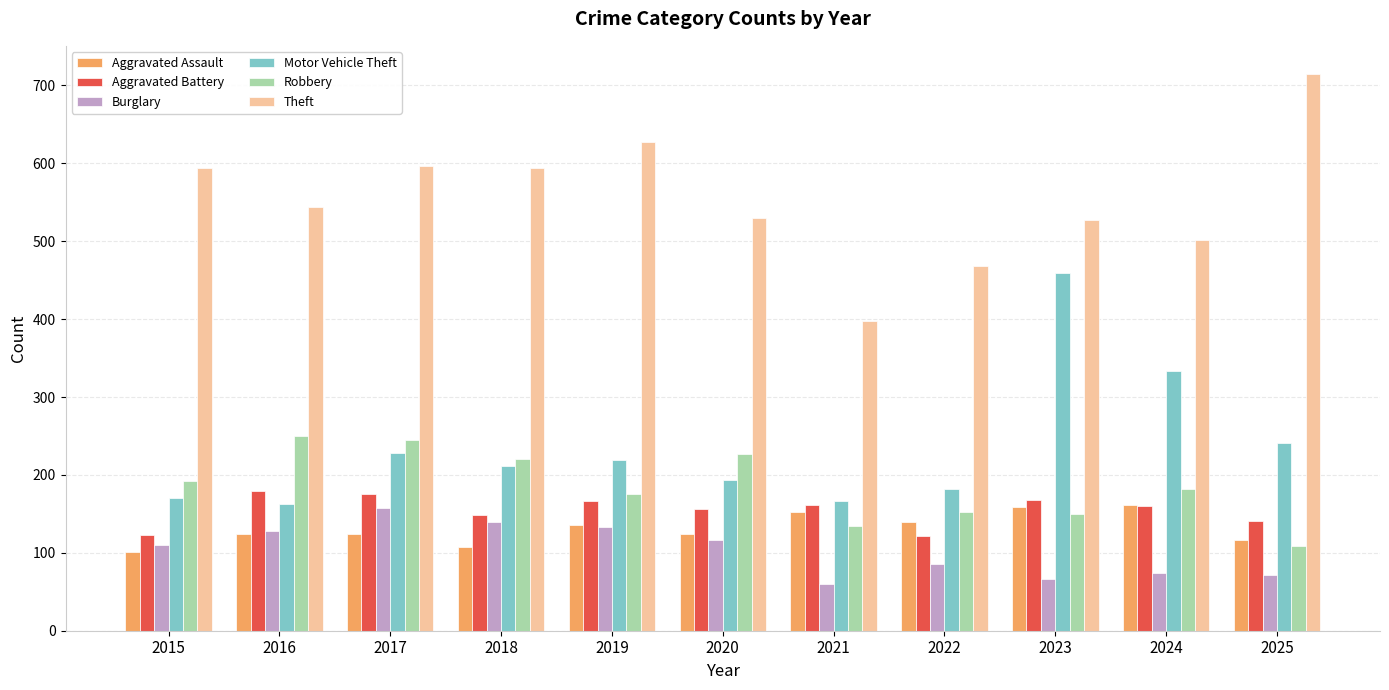

How many Aggravated Assault values are between 116 and 152?

7